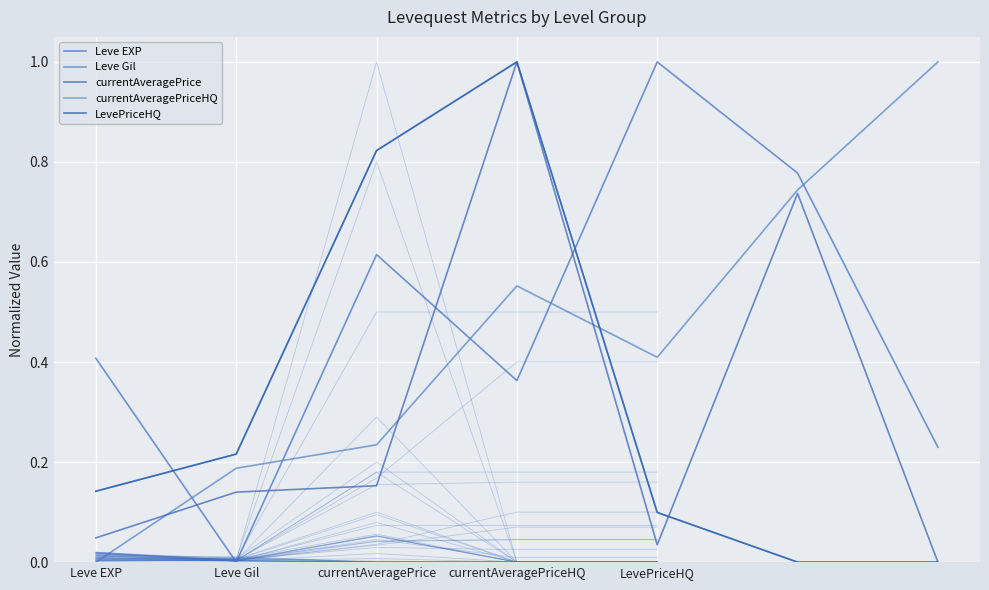

The Leve EXP series shows 0.2 at 6. True or false?

True